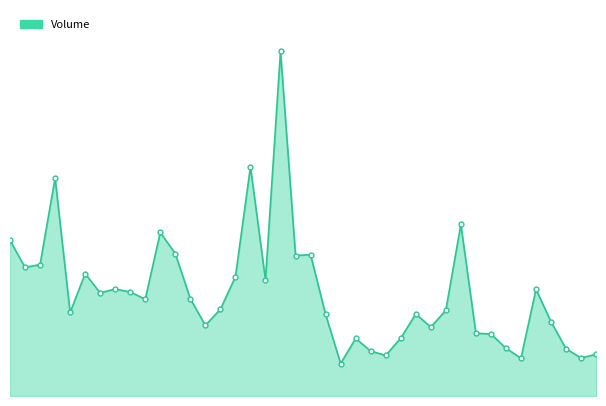

Reading right to left, list all the values displayed in this chart.

2022-03-03=10510	2022-03-02=9585	2022-02-28=11907	2022-02-25=18725	2022-02-24=26904	2022-02-23=9531	2022-02-22=12059	2022-02-21=15632	2022-02-18=15834	2022-02-17=43259	2022-02-16=21618	2022-02-15=17369	2022-02-14=20683	2022-02-11=14584	2022-02-10=10242	2022-02-09=11323	2022-02-08=14513	2022-02-07=8185	2022-02-04=20589	2022-02-03=35634	2022-01-28=35404	2022-01-27=86930	2022-01-26=29250	2022-01-25=57807	2022-01-24=30061	2022-01-21=21873	2022-01-20=17836	2022-01-19=24489	2022-01-18=35898	2022-01-17=41253	2022-01-14=24401	2022-01-13=26233	2022-01-12=26969	2022-01-11=26007	2022-01-10=30846	2022-01-07=21063	2022-01-06=54955	2022-01-05=33144	2022-01-04=32426	2022-01-03=39231